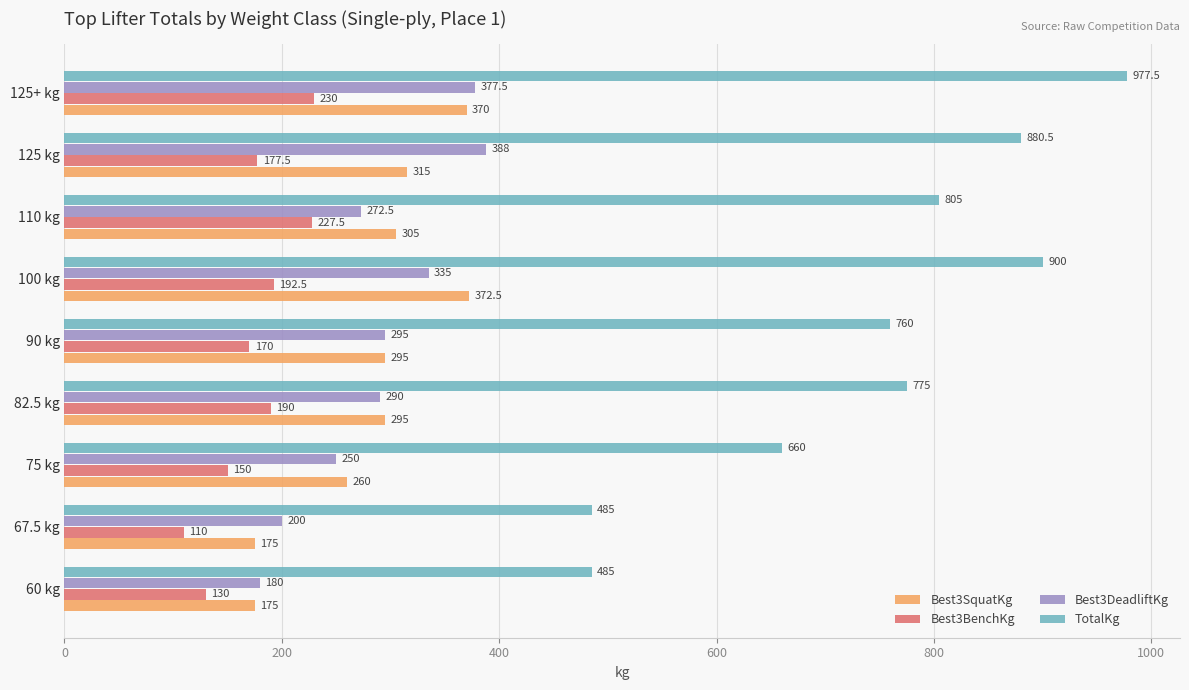

What are all the series names shown in the legend?

Best3SquatKg, Best3BenchKg, Best3DeadliftKg, TotalKg